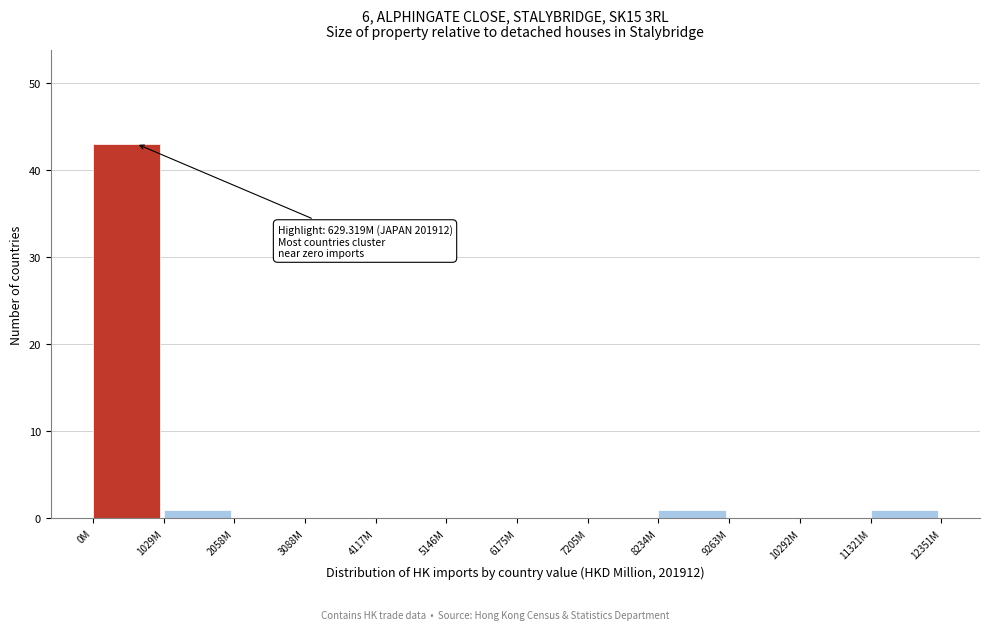

Reading right to left, what are all the values shown in this chart?

11321M=1	10292M=0	9263M=0	8234M=1	7205M=0	6175M=0	5146M=0	4117M=0	3088M=0	2058M=0	1029M=1	0M=43